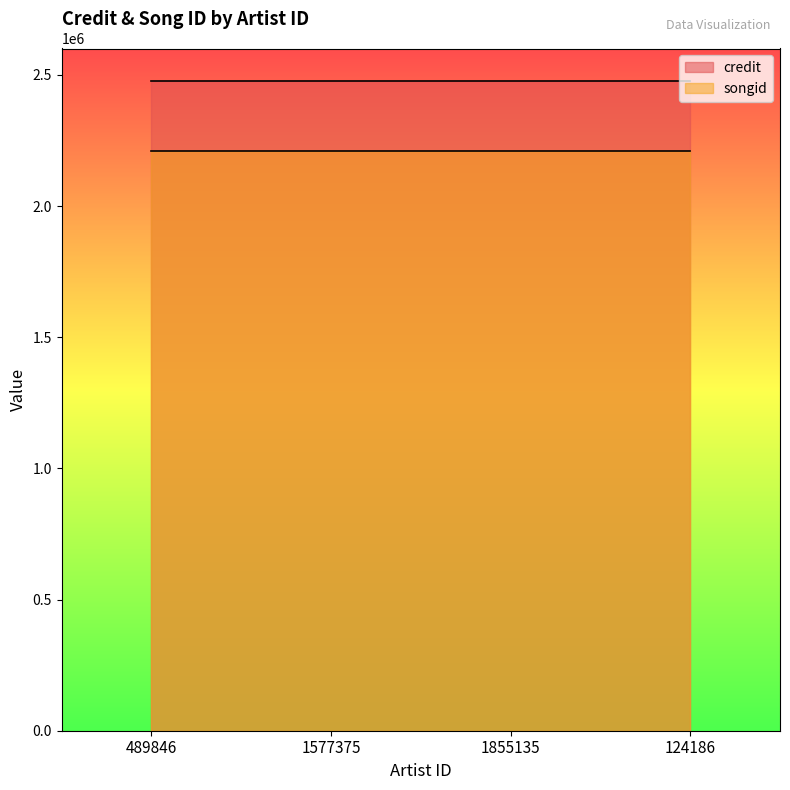

At how many categories does at least one series exceed 2417240?

4